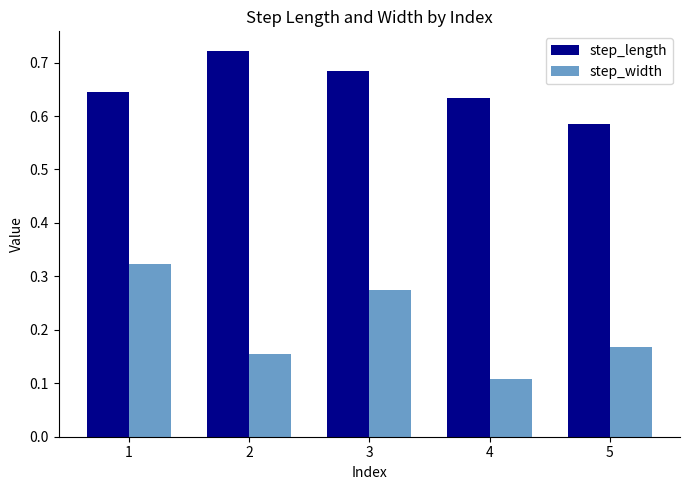

How many groups of bars are there?

5